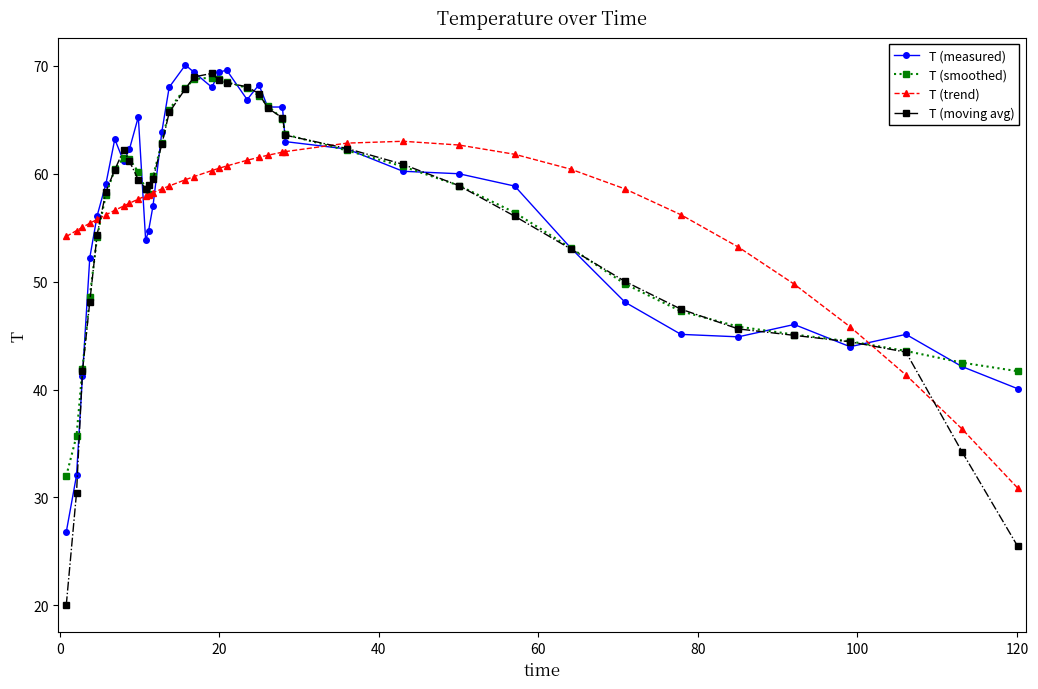

Count the number of categories in the chart.

38